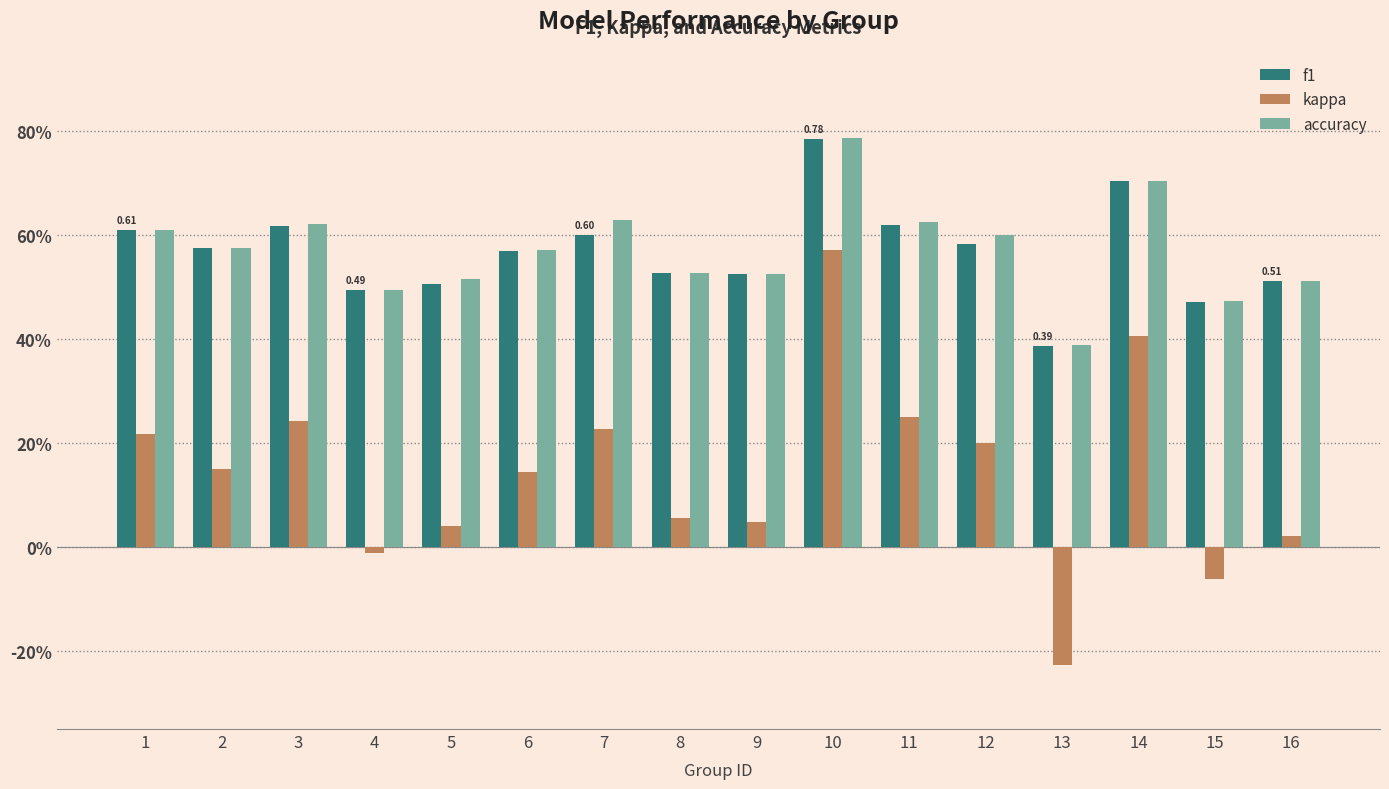

Between 7 and 3, which is larger?

3